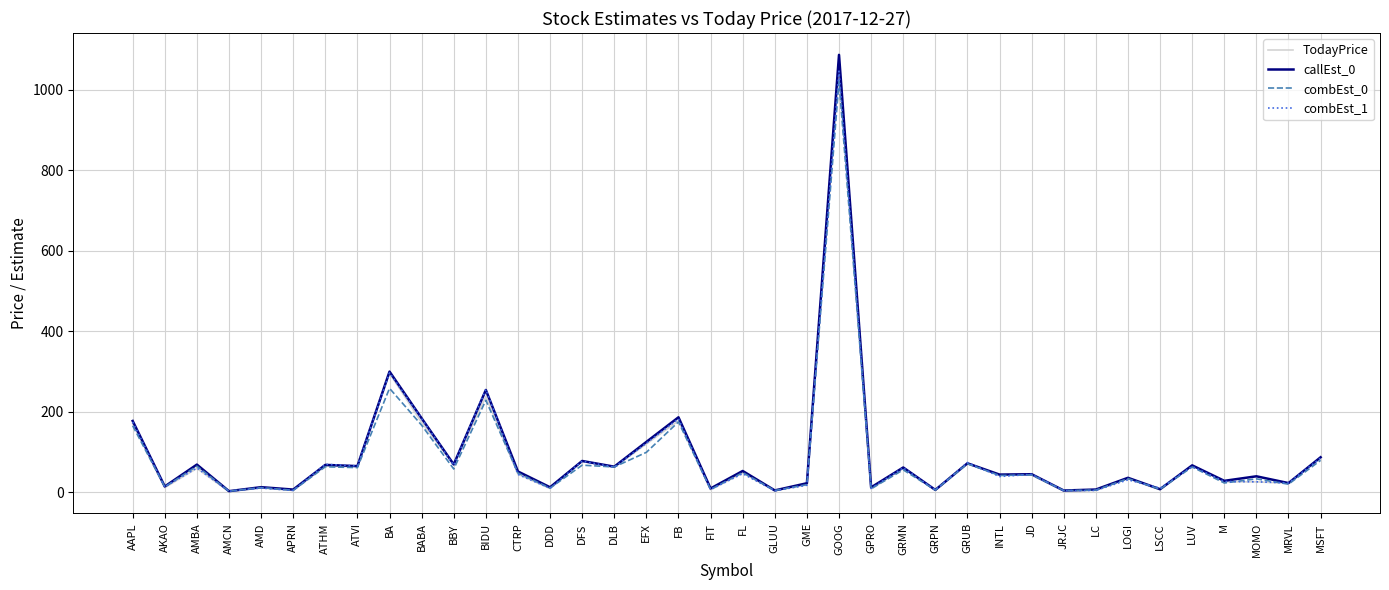

Where is the first local maximum for TodayPrice?

AMBA